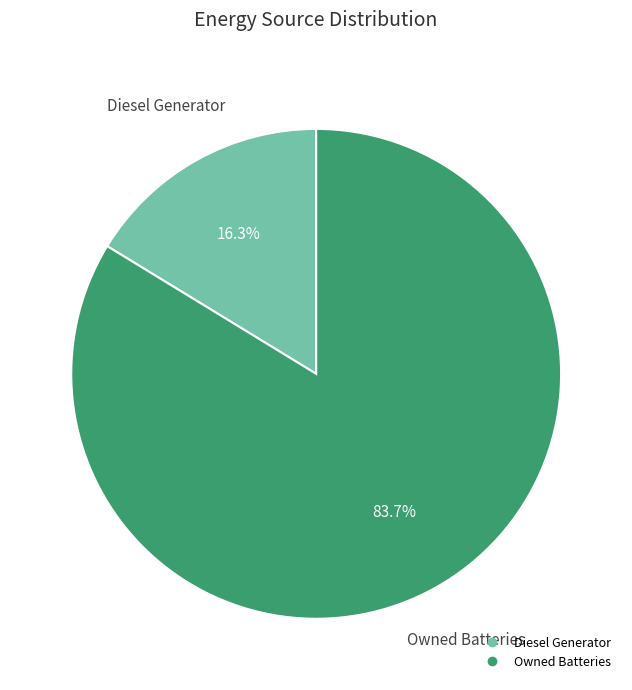

Is there any slice that represents more than half of the pie?

Yes